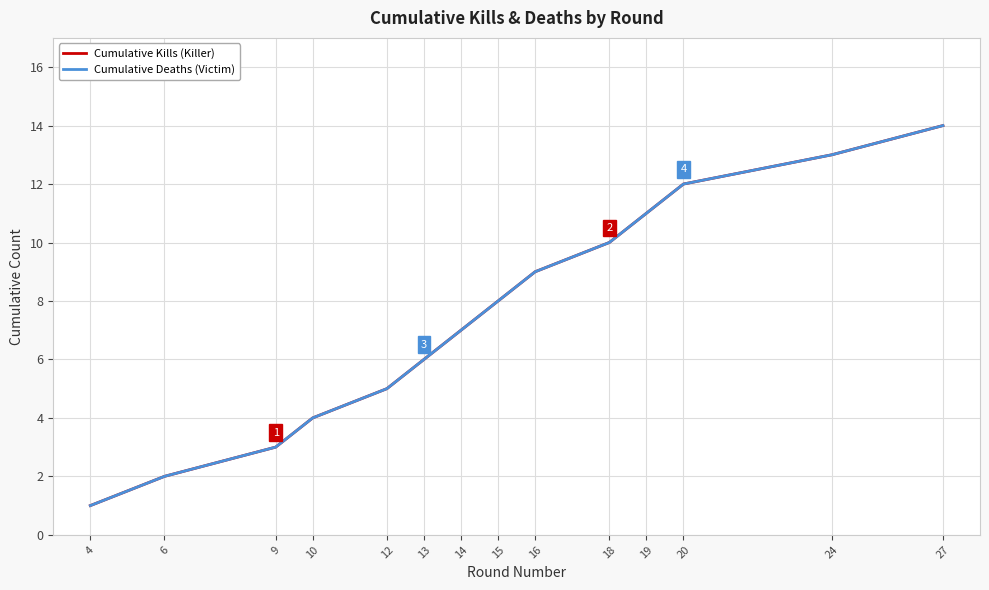

True or false: Cumulative Deaths (Victim) and Cumulative Kills (Killer) cross at least once.

False